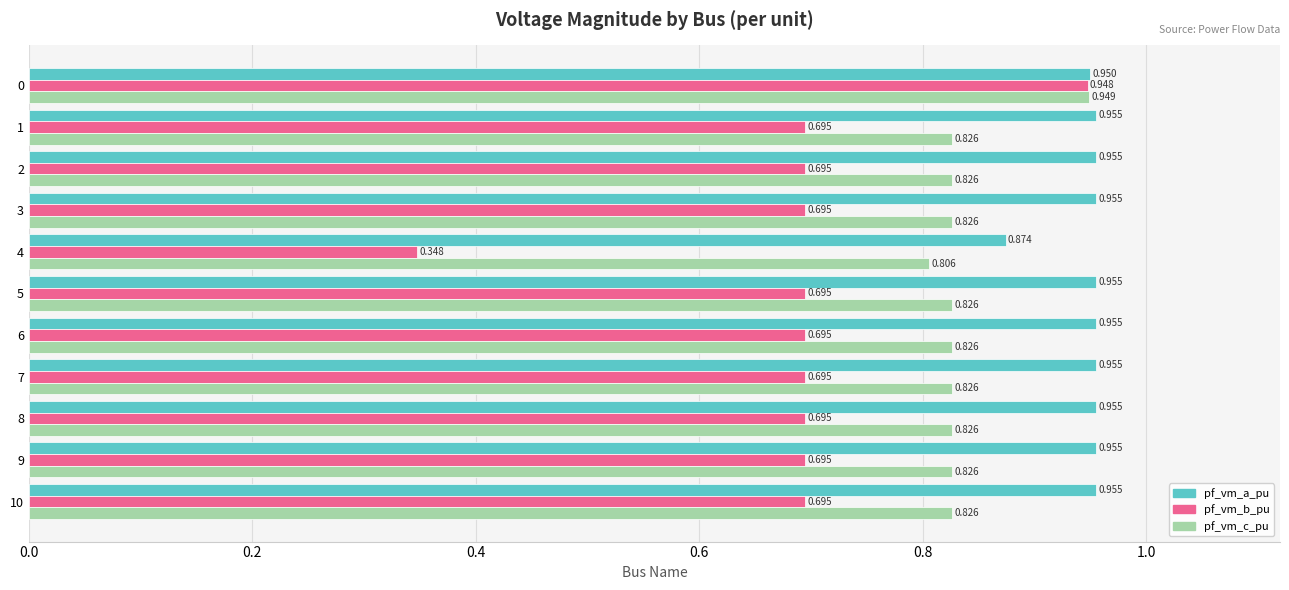

Which series has the largest range (max minus min)?

pf_vm_b_pu